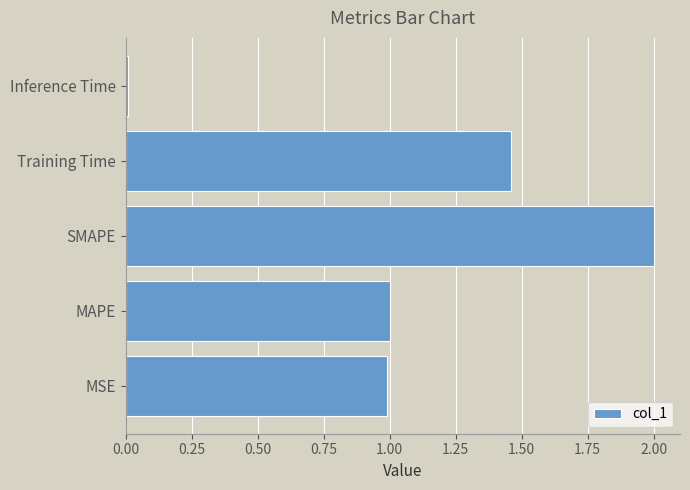

What is the ratio of the value at MSE to the value at MAPE?

1.0